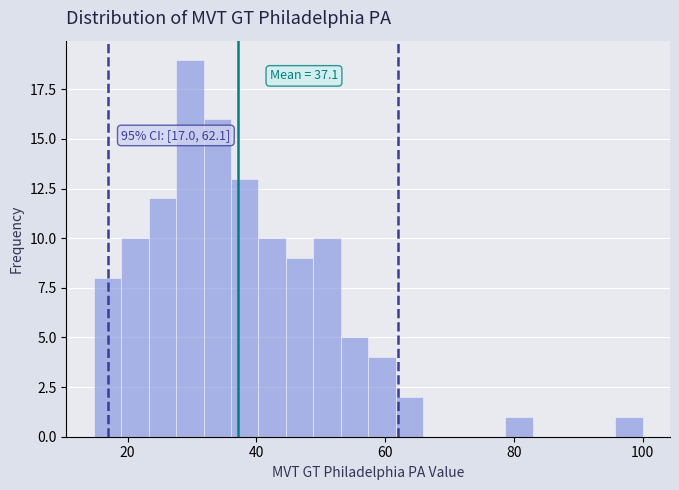

Around what value on the x-axis is the tallest bar? Give the approximate position of its centre, as read against the axis.

30